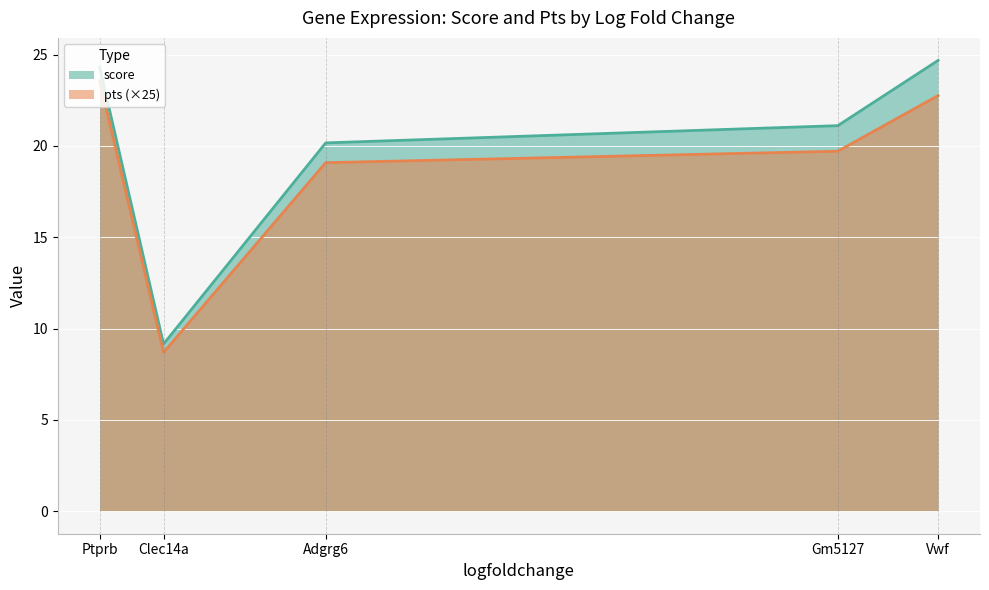

What is the difference between the second highest and minimum values in the pts series?

0.6